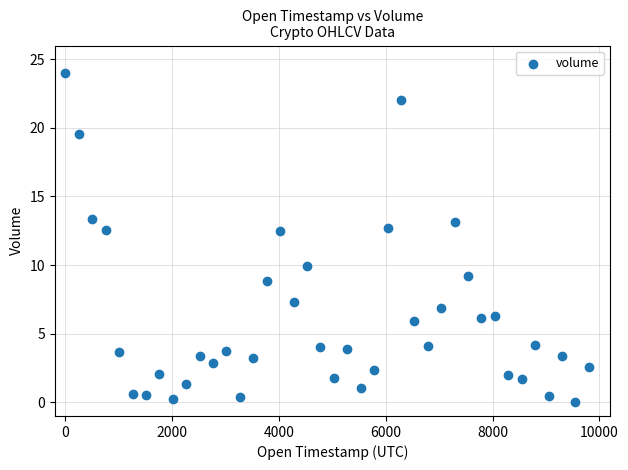

What is the range of Y values (max minus min)?

24.0